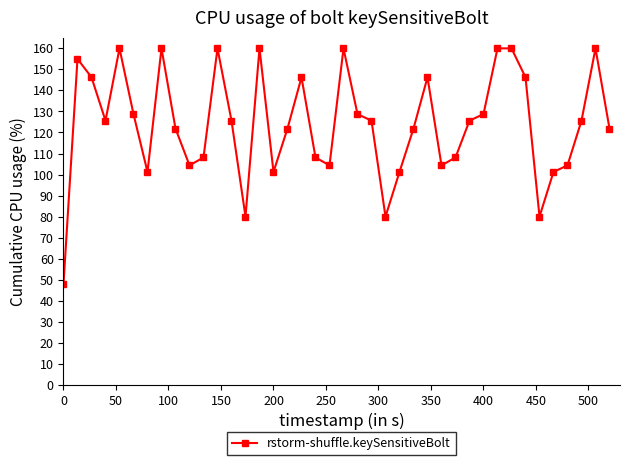

What is the sum of all values?

4956.8